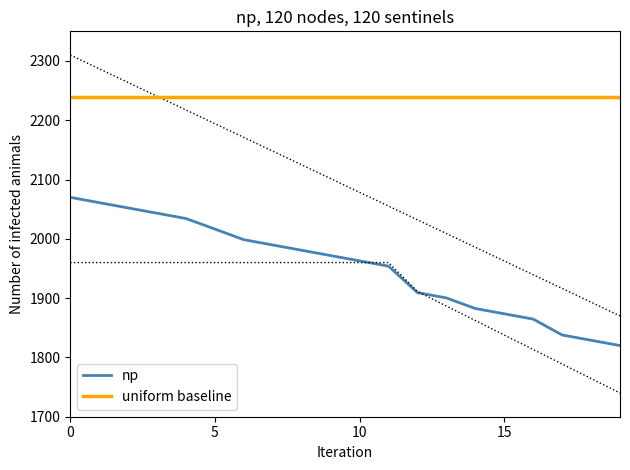

List the series in order of their peak value, highest first.

uniform baseline, np